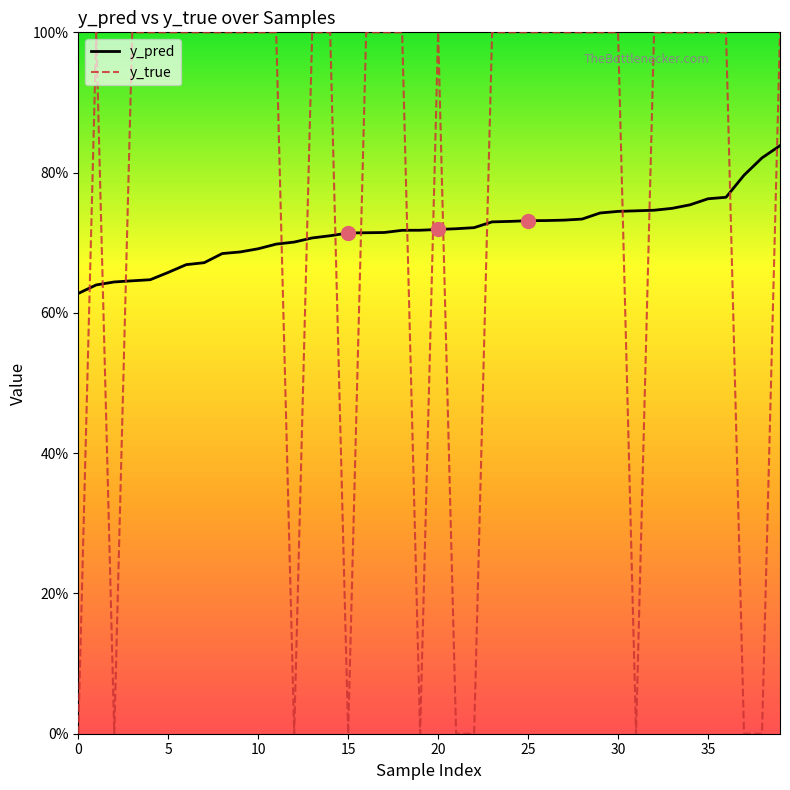

List the series in order of their peak value, highest first.

y_true, y_pred